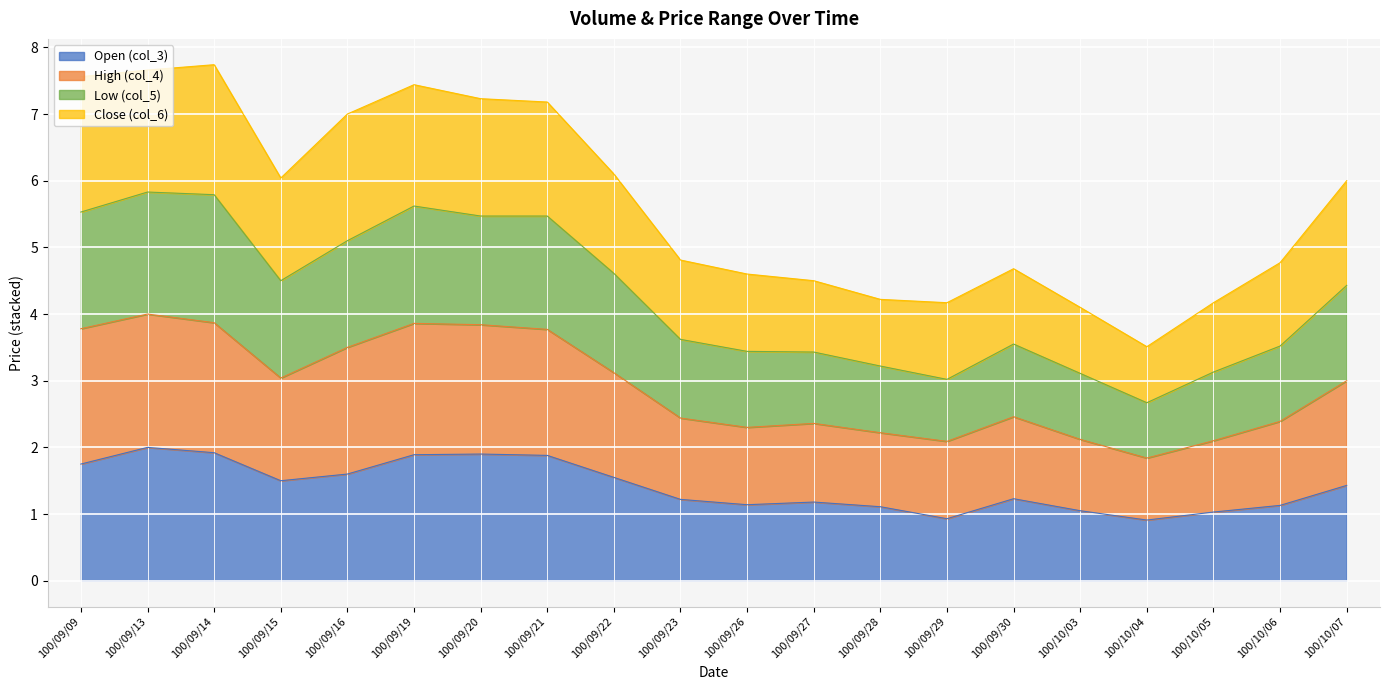

Which category has the lowest value in the col_4 series?

100/10/04